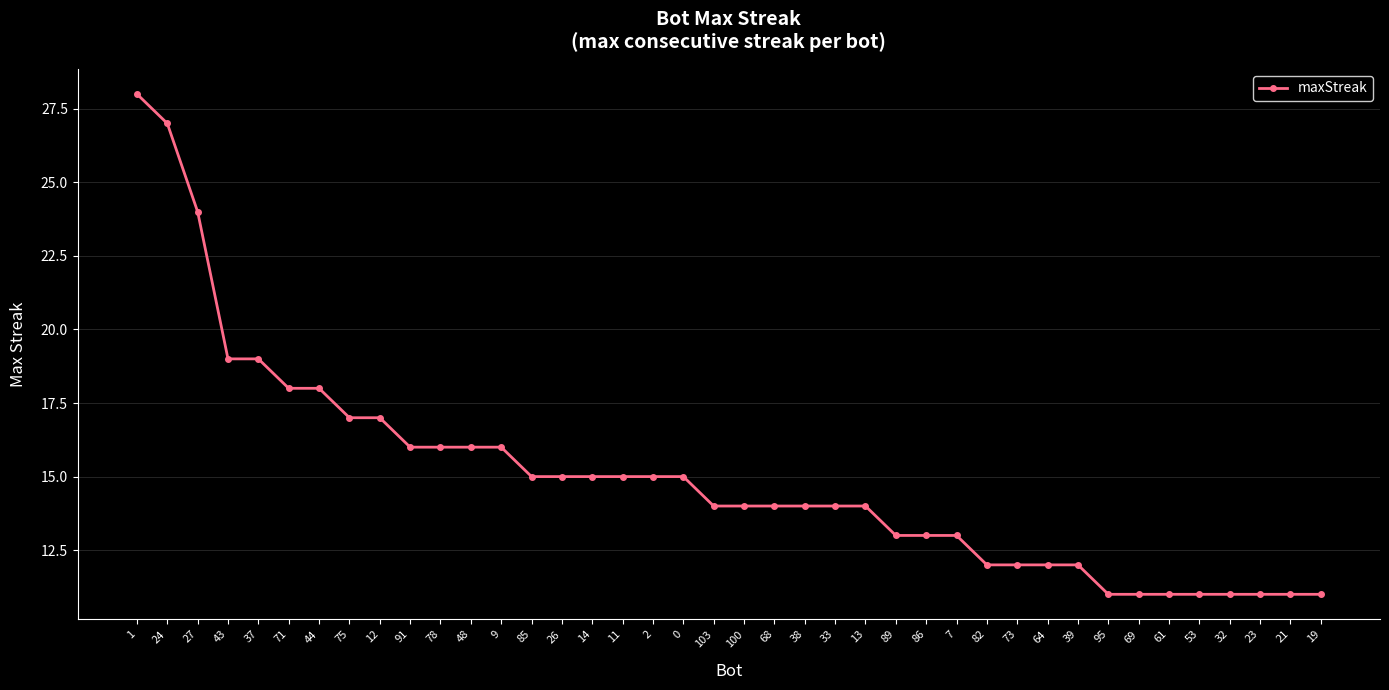

Is it true that the value at 27 is 39?

False